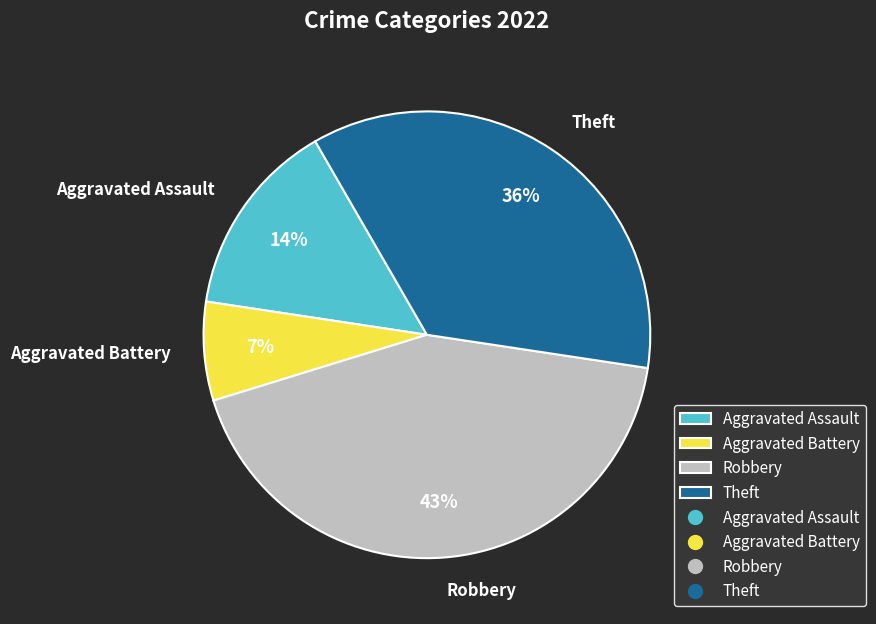

Do Aggravated Battery and Theft together represent more than half of the pie?

No